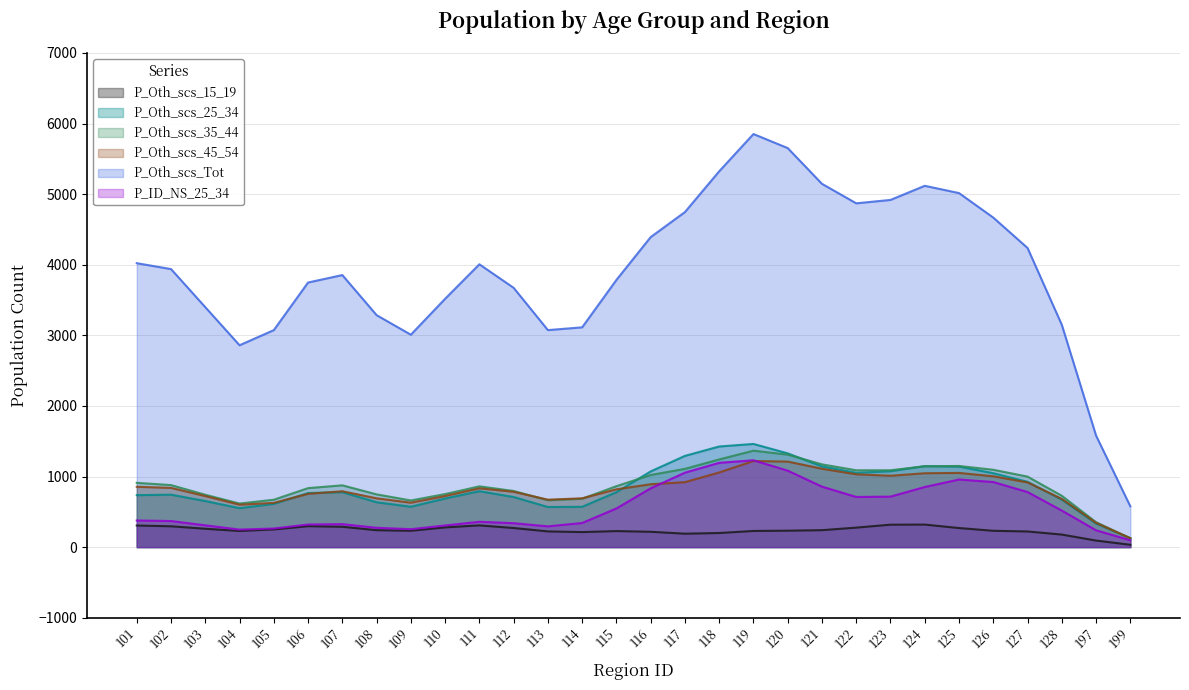

What is the total value across all series at 122?

9029.6